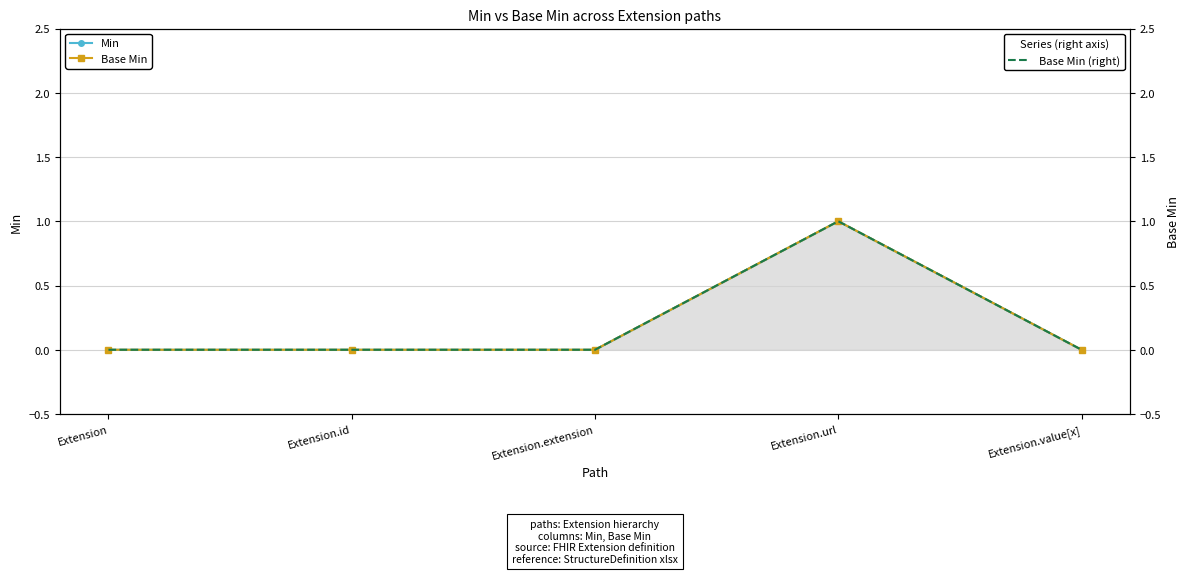

True or false: Base Min and Base Min (right) cross at least once.

False